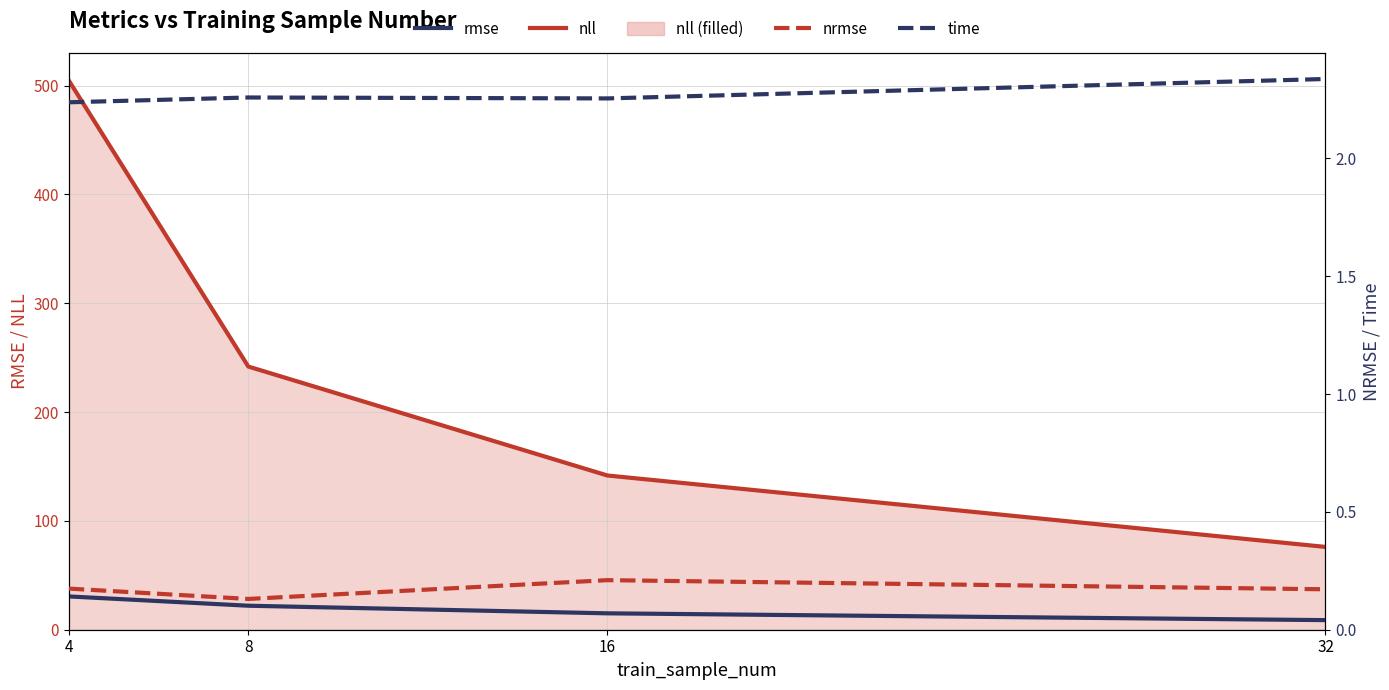

What is the value of the nrmse point at the 3rd from the left?

0.2